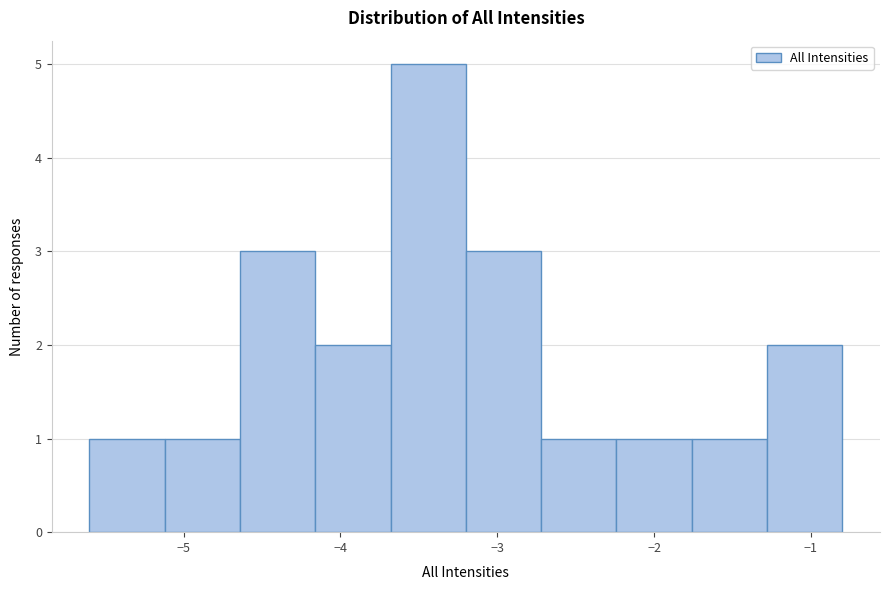

Over which range of the x-axis is the bar tallest?

-3.68 to -3.20